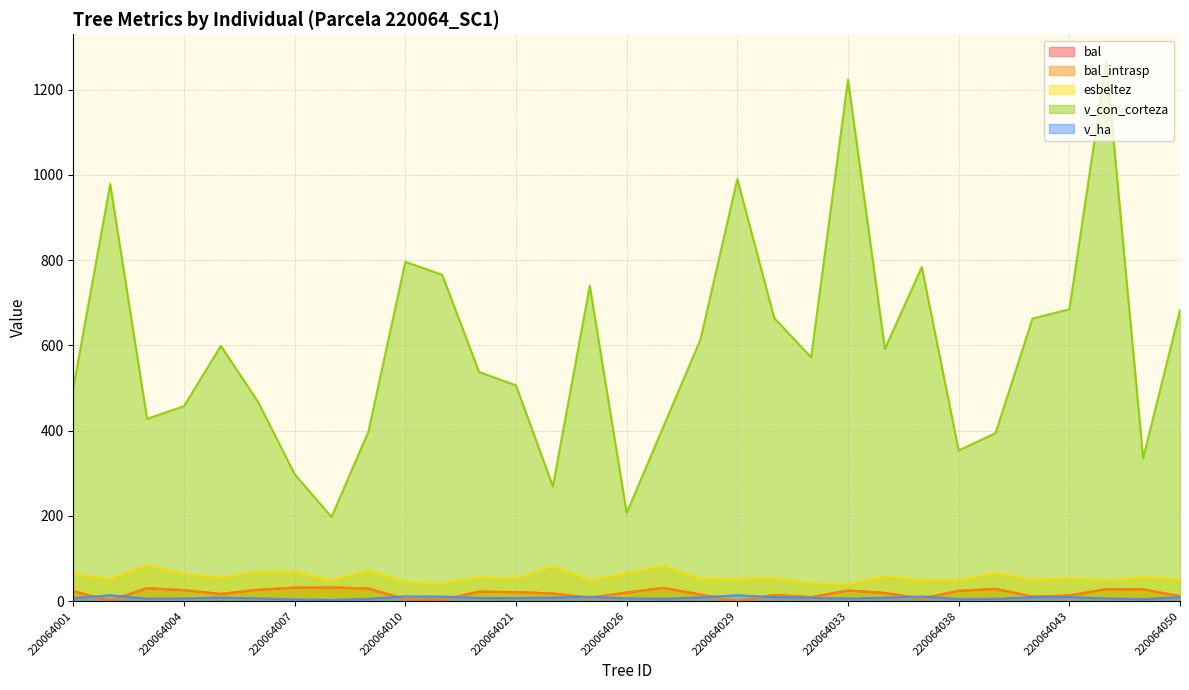

How many categories are shown in the chart?

31